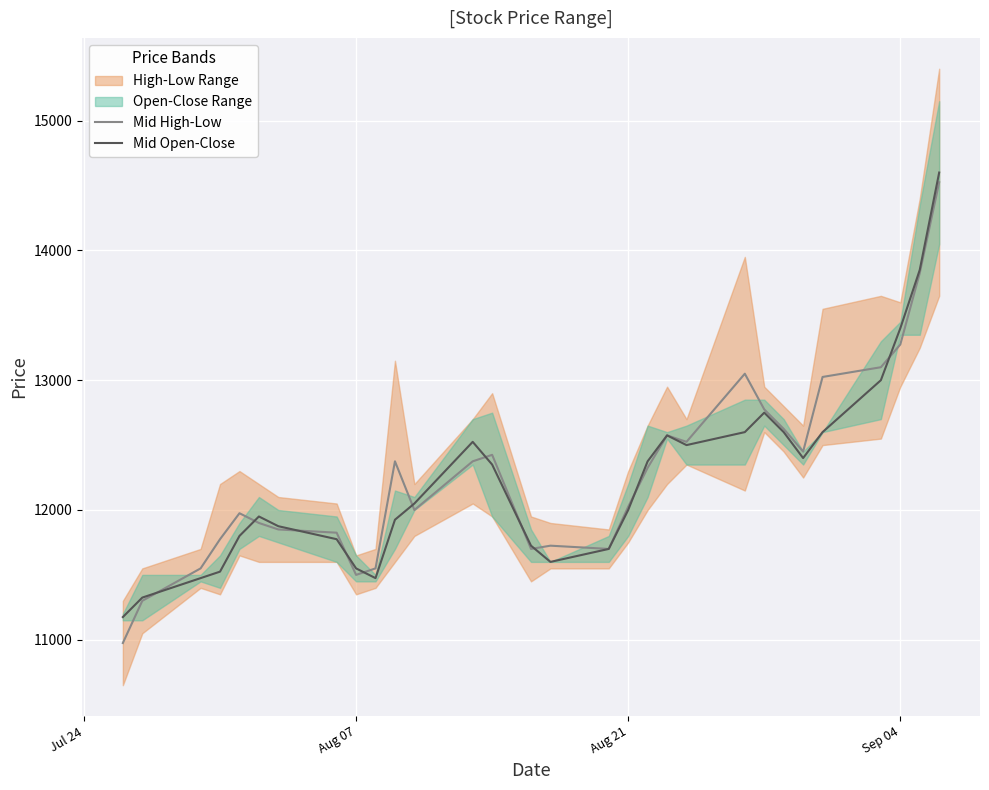

At which category does Mid High-Low reach its first local valley?

Aug 07